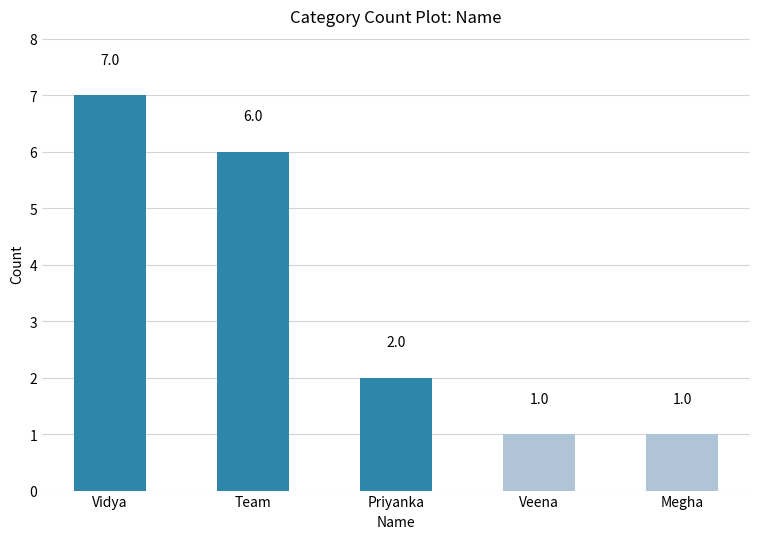

What is the value of the 5th bar from the left?

1